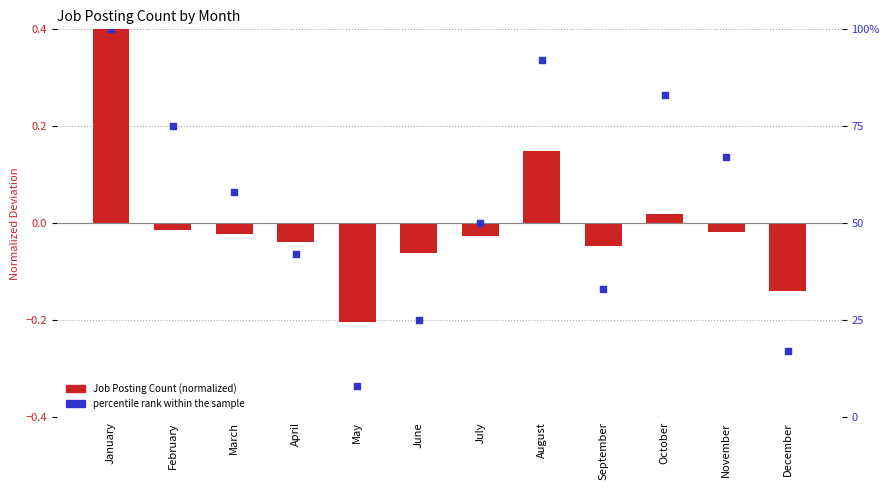

What is the total value across all series at August?

1.1